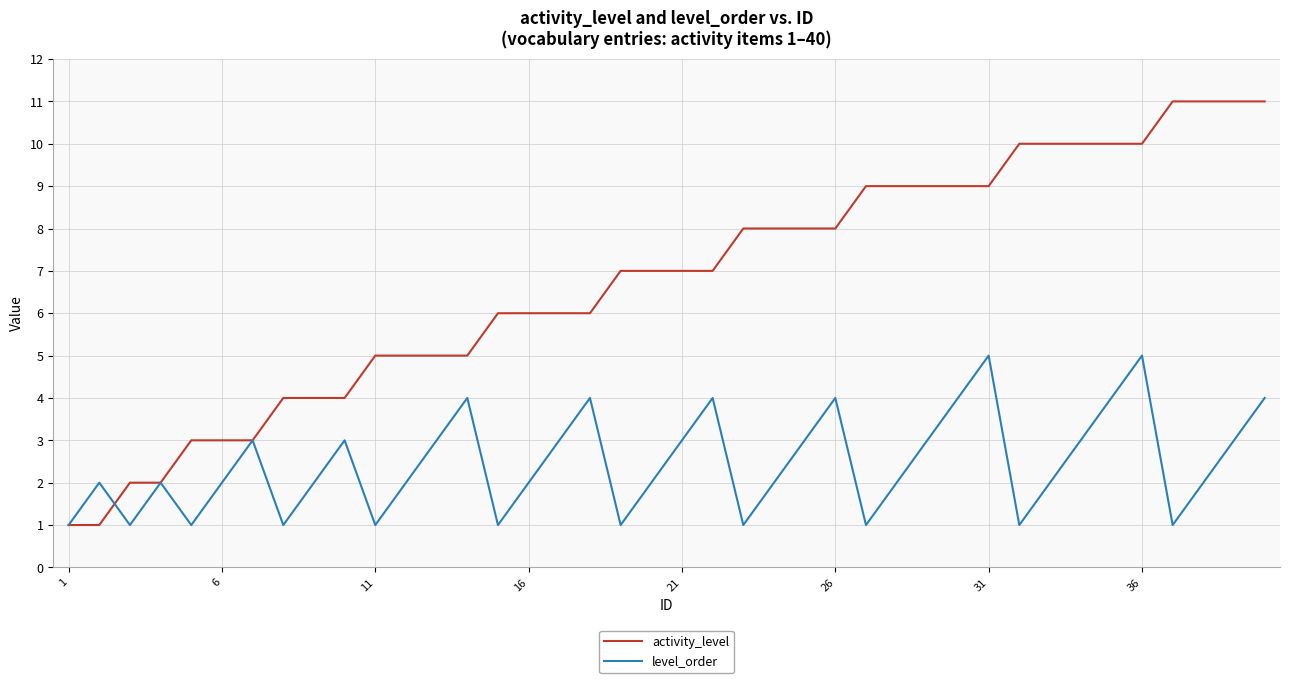

Which series has the largest range (max minus min)?

activity_level